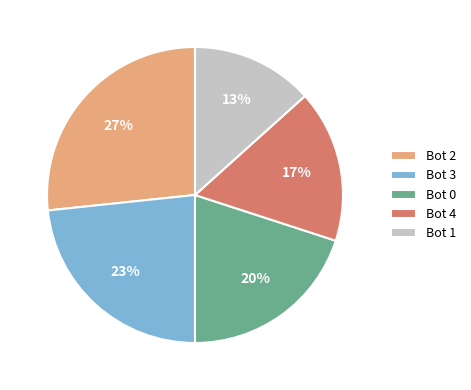

Which has a higher value, Bot 4 or Bot 3?

Bot 3